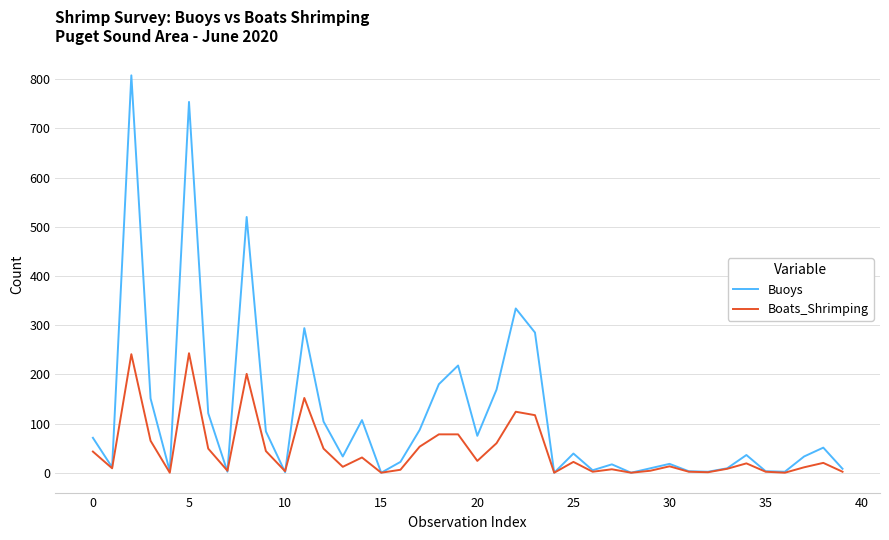

List the series in order of their overall mean, highest first.

Buoys, Boats_Shrimping